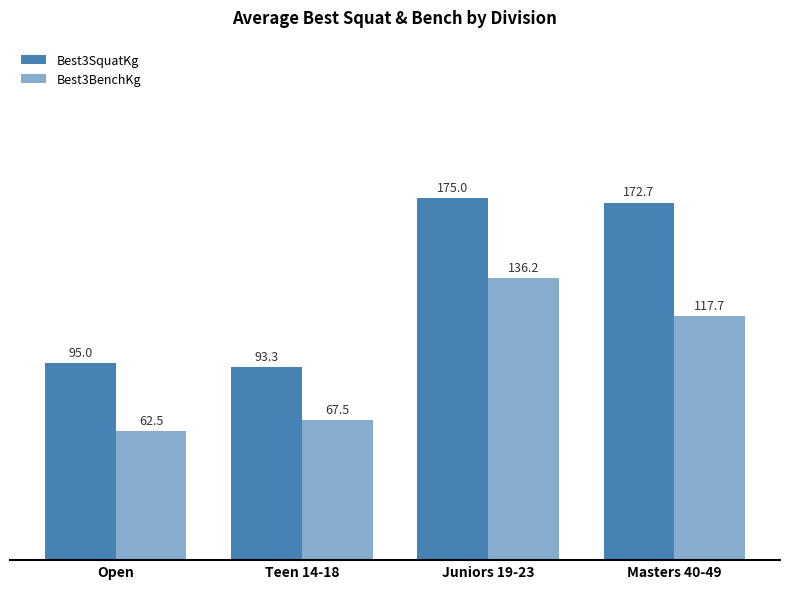

Does the chart contain stacked bars?

No